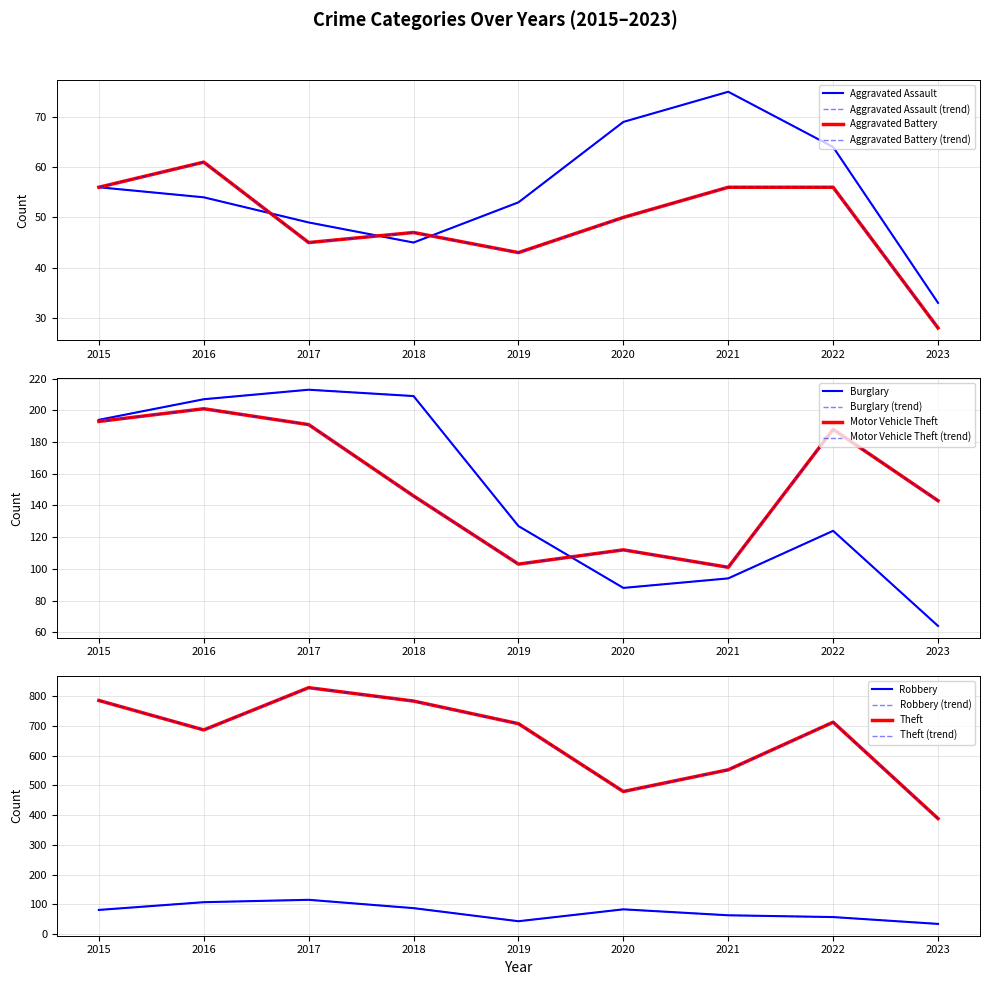

Read the Robbery value at 2022, to the nearest 10.

60